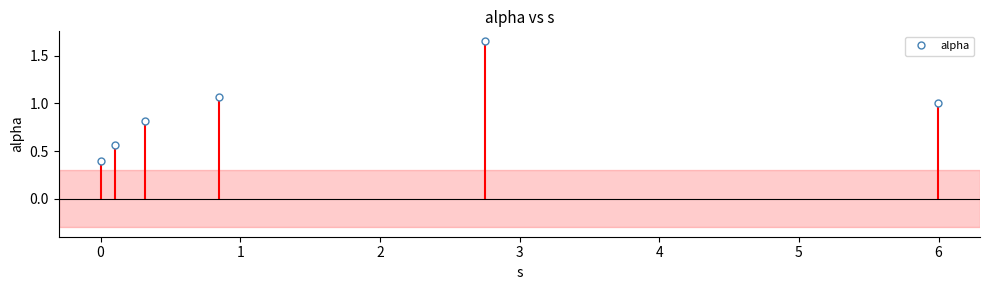

What is the lowest value of the alpha series?

0.4